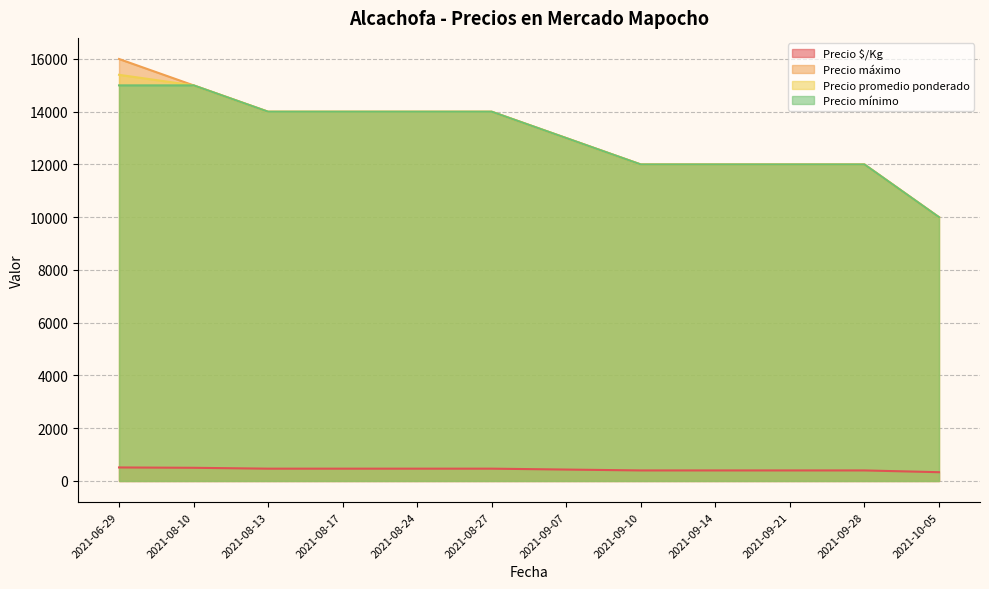

What is the average value of the Precio máximo series?

13167